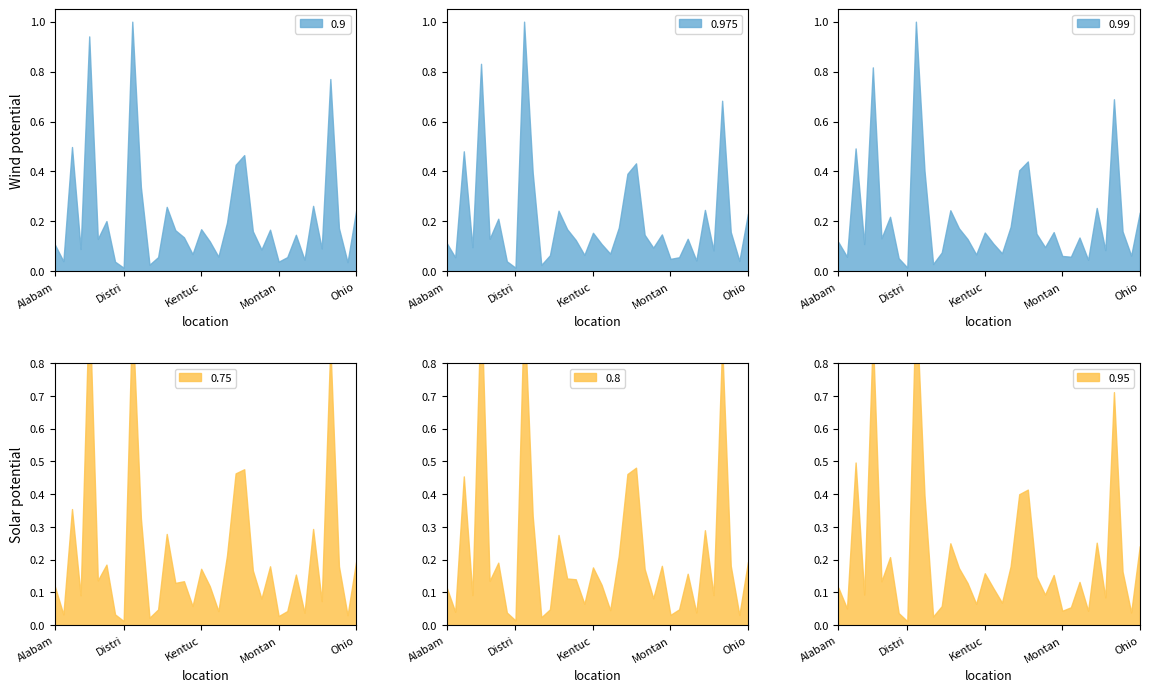

The value of 0.9 at Kentuc is 0.1. True or false?

False